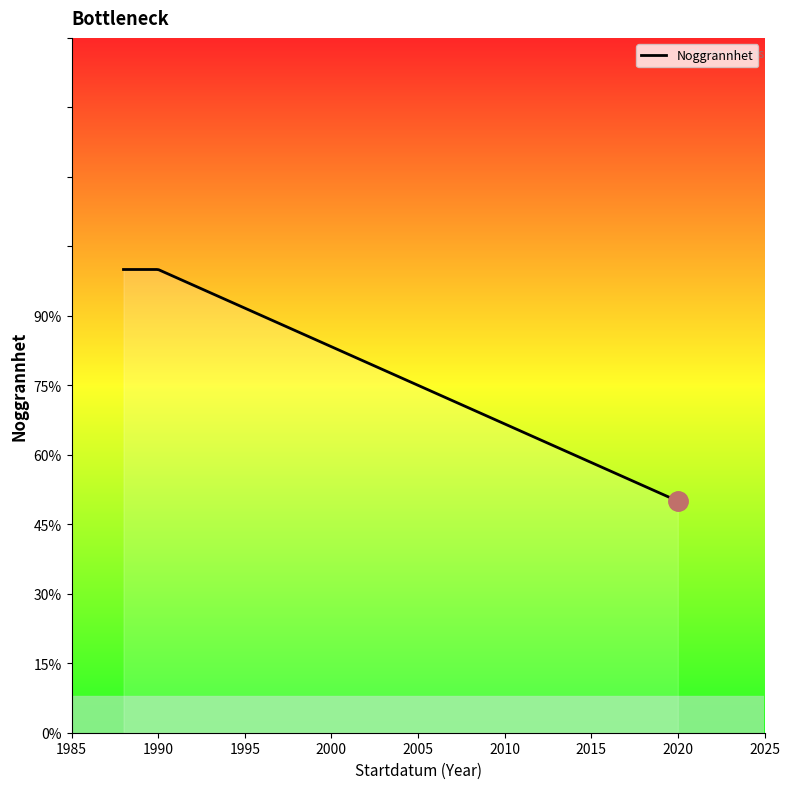

What is the smallest value displayed?

50.0